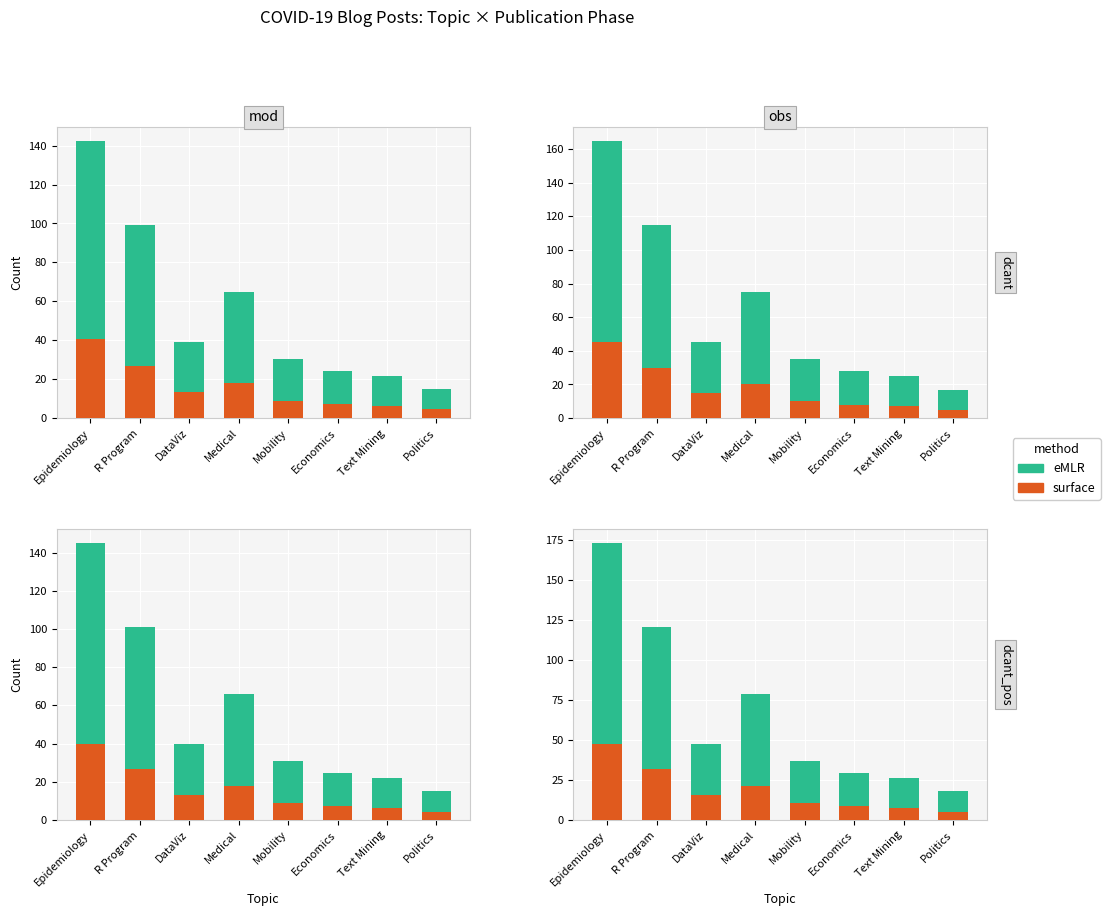

At which category is the sum across all series the highest?

Epidemiology